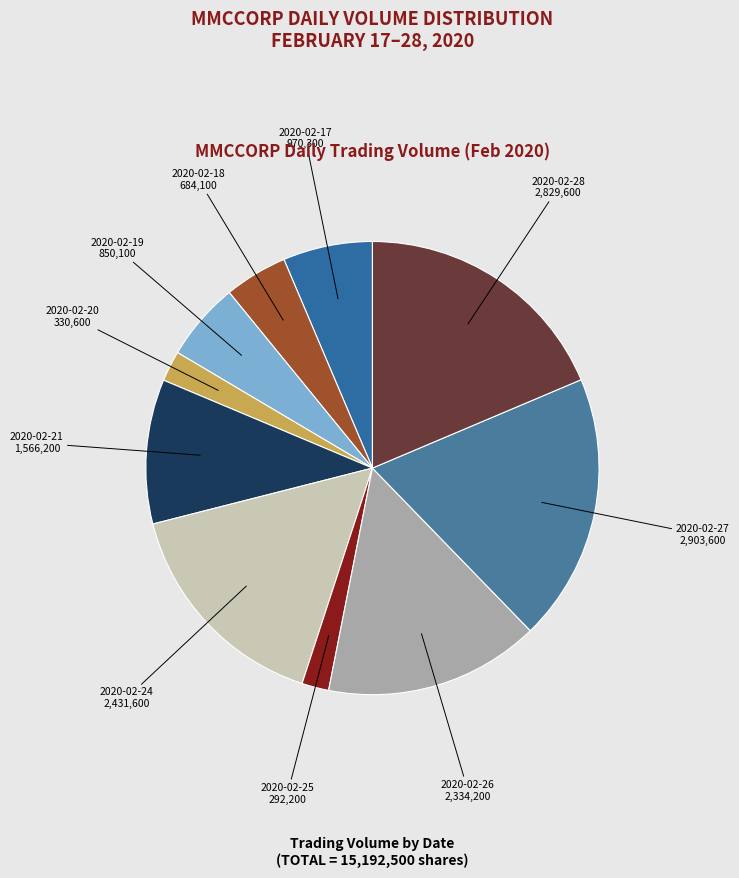

The 2020-02-19 slice represents 6% of the pie. True or false?

True